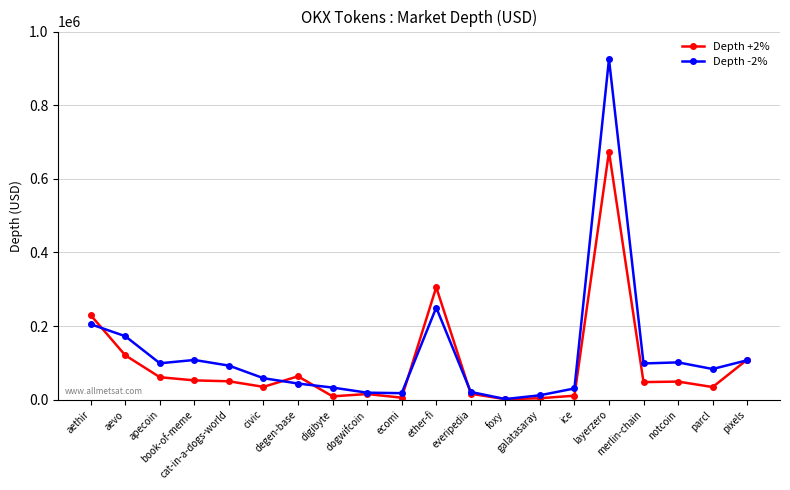

What is the maximum value shown in the chart?

924978.1